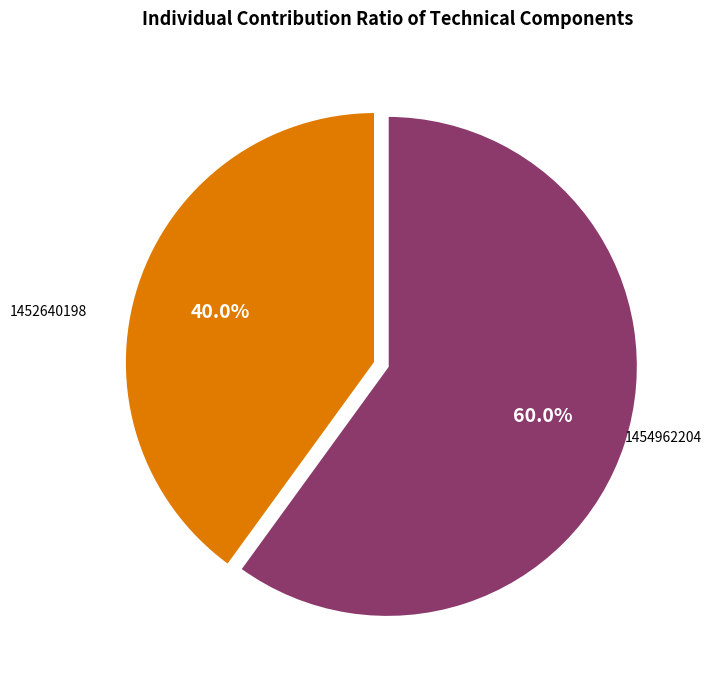

Is there any slice that represents more than half of the pie?

Yes